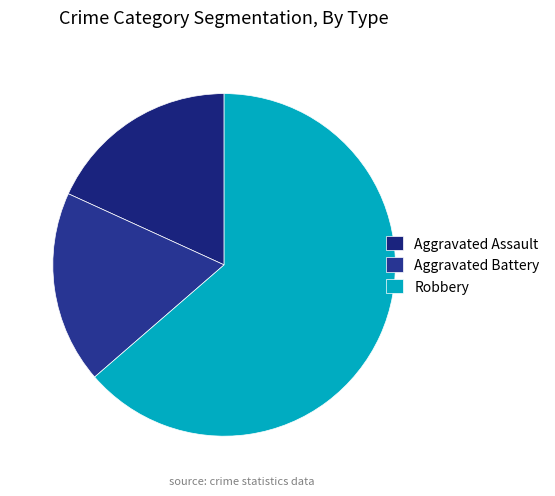

Is it true that Robbery is 51% of the pie?

False